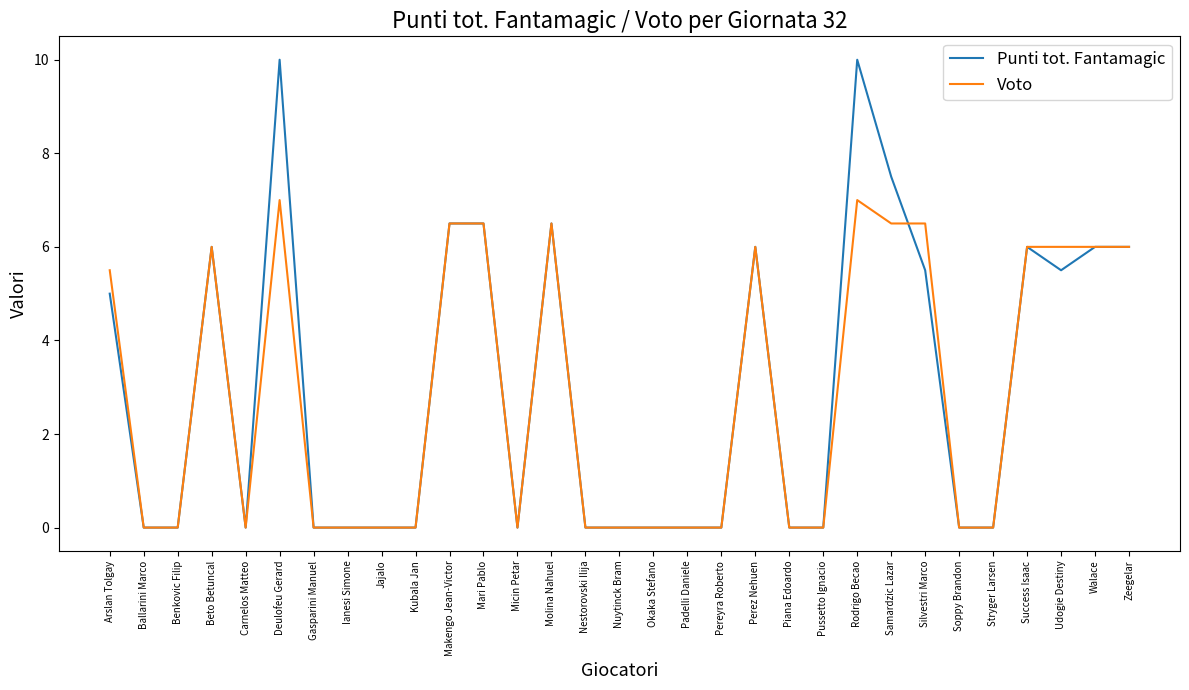

Which series has the widest spread of values?

Punti tot. Fantamagic